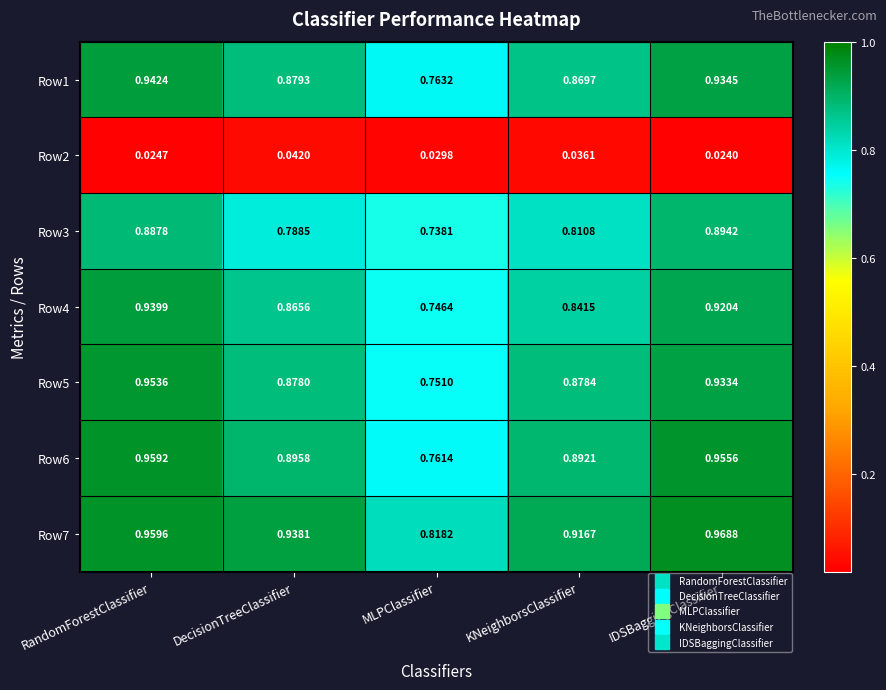

At which category is the sum across all series the highest?

RandomForestClassifier